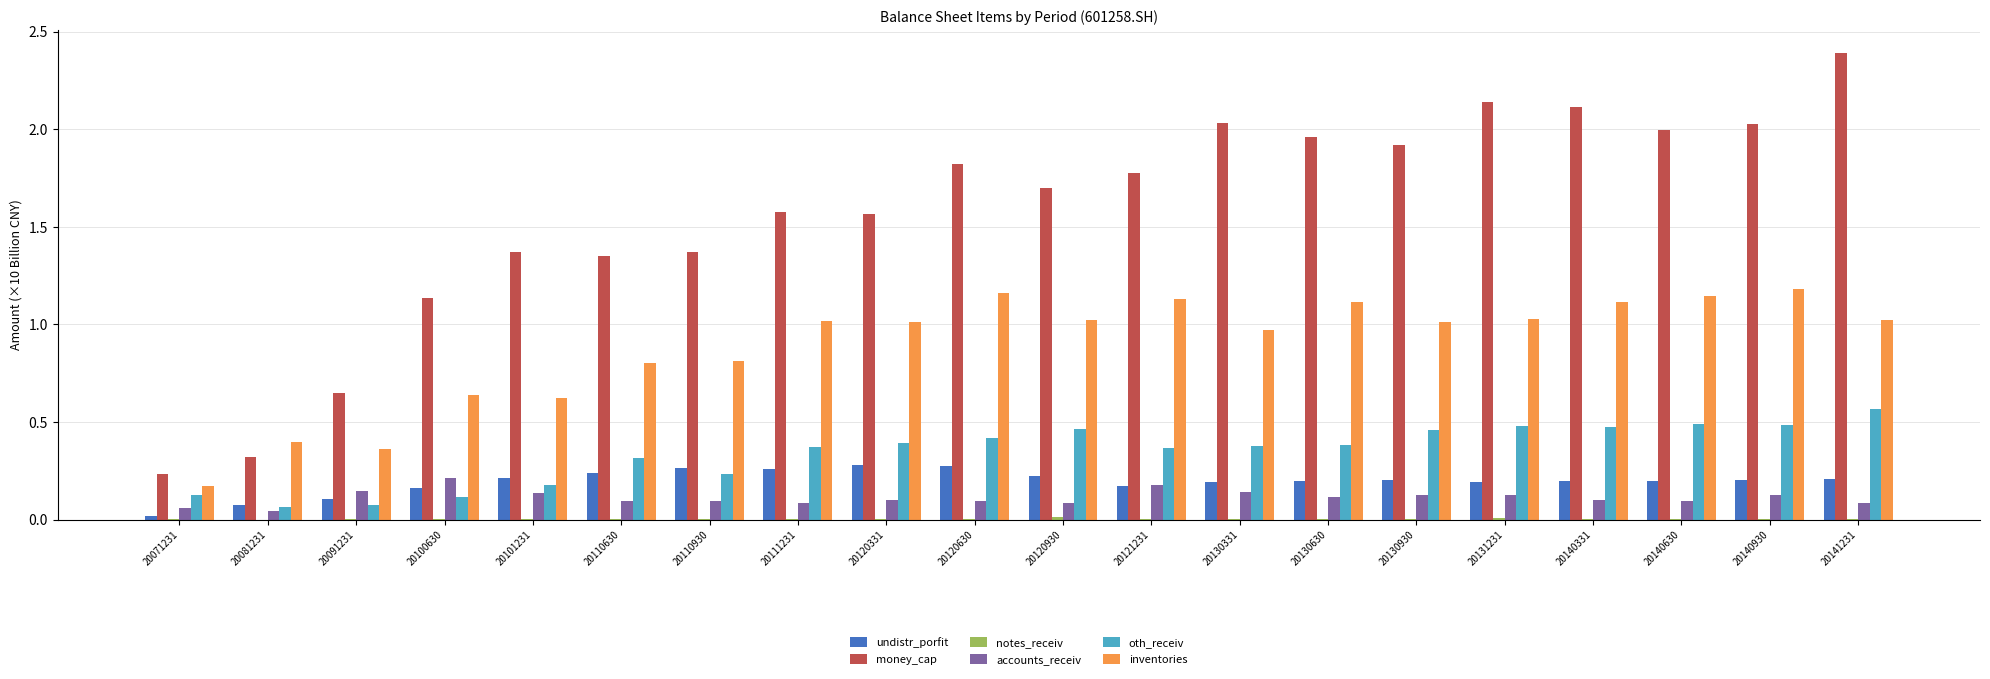

How many groups of bars are there?

20